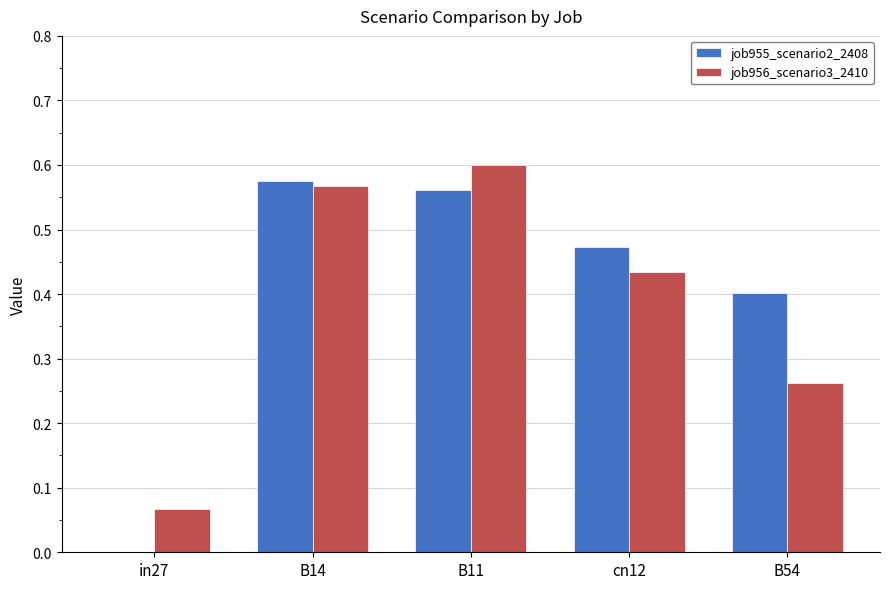

Between cn12 and B54, which series saw the biggest shift?

job956_scenario3_2410